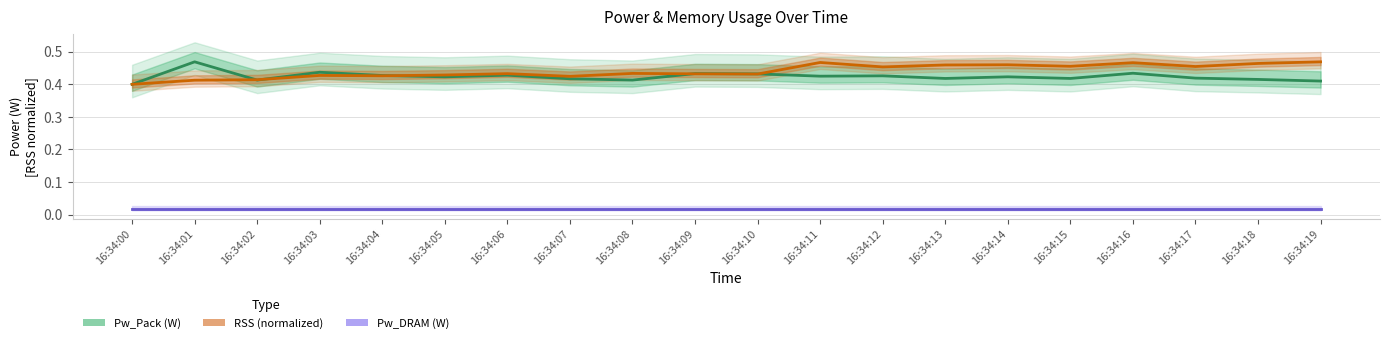

What is the value of the RSS (normalized) point at the 3rd from the left?

0.4